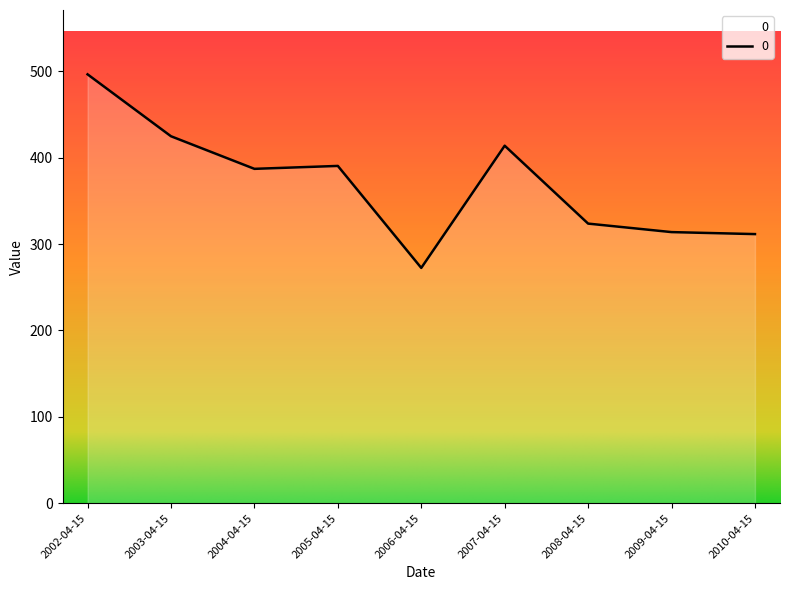

The value at 2006-04-15 is 131.8. True or false?

False